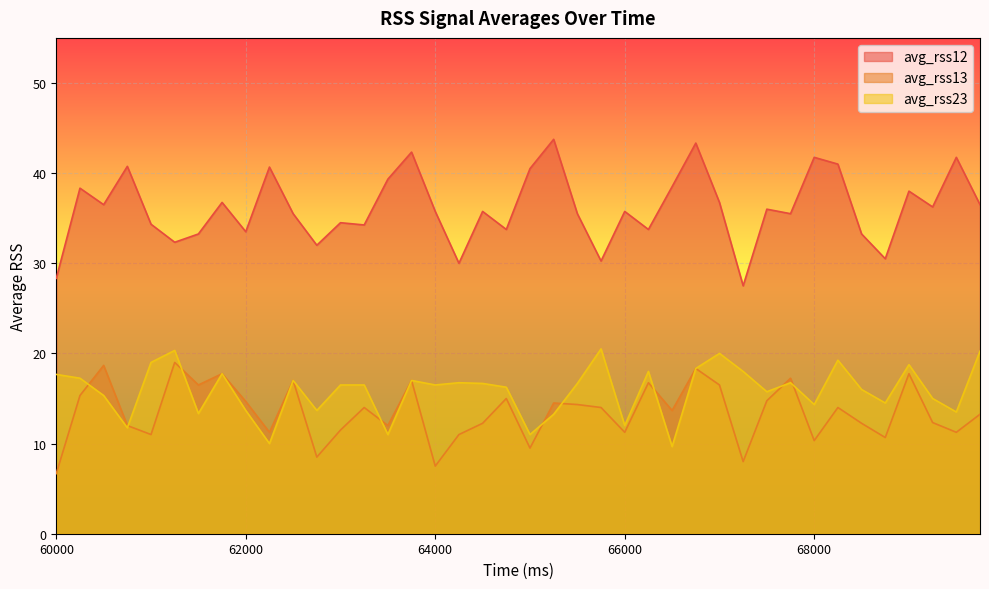

How many values in the avg_rss12 series exceed 35?

25